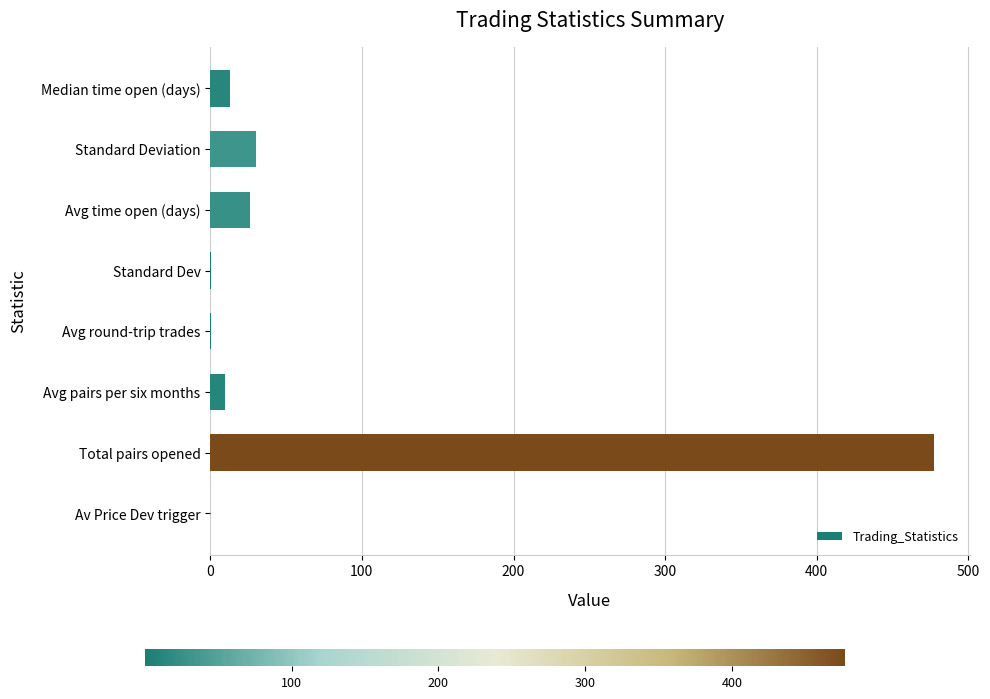

What is the maximum value shown in the chart?

477.0